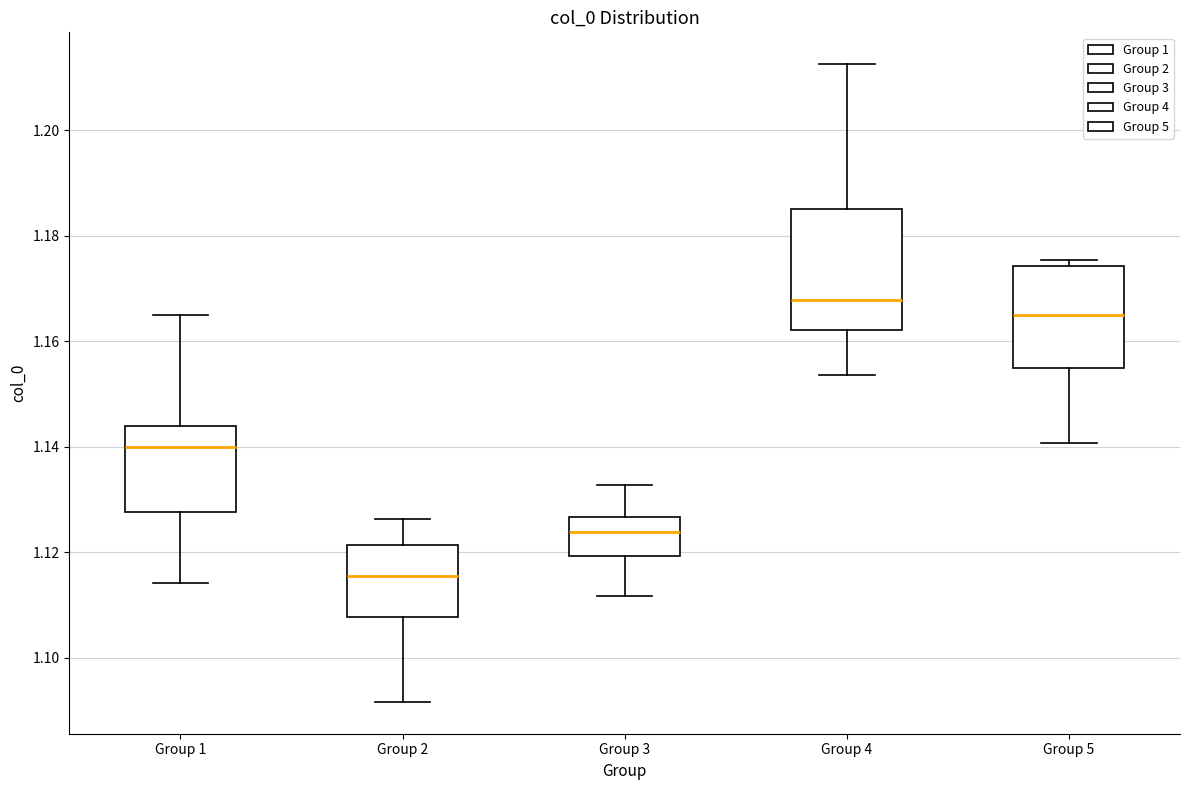

Reading left to right, transcribe this box plot: for each box, give where its median line is, the range the box spans, and where its two whiskers end, as read against the y-axis. The values are not printed on the chart, so give them approximately, as read against the axis.

Group 1: median 1.140, box 1.128 to 1.144, whiskers 1.114 to 1.164
Group 2: median 1.116, box 1.108 to 1.122, whiskers 1.092 to 1.126
Group 3: median 1.124, box 1.120 to 1.126, whiskers 1.112 to 1.132
Group 4: median 1.168, box 1.162 to 1.186, whiskers 1.154 to 1.212
Group 5: median 1.164, box 1.154 to 1.174, whiskers 1.140 to 1.176